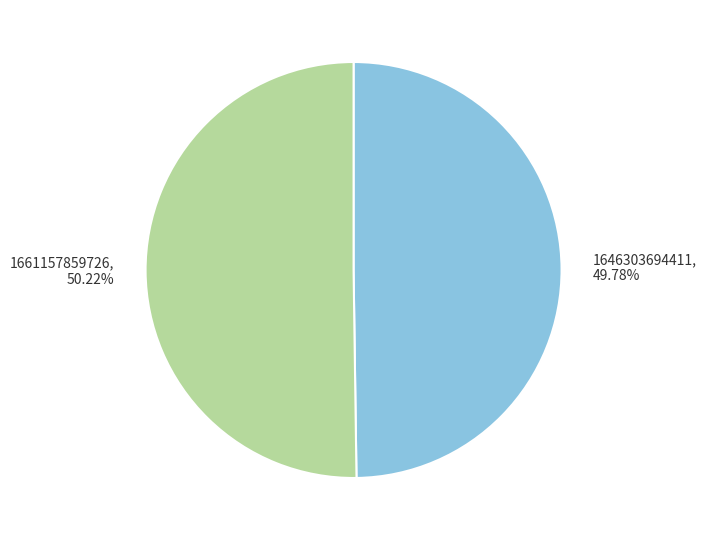

The 1661157859726 slice represents 50% of the pie. True or false?

True